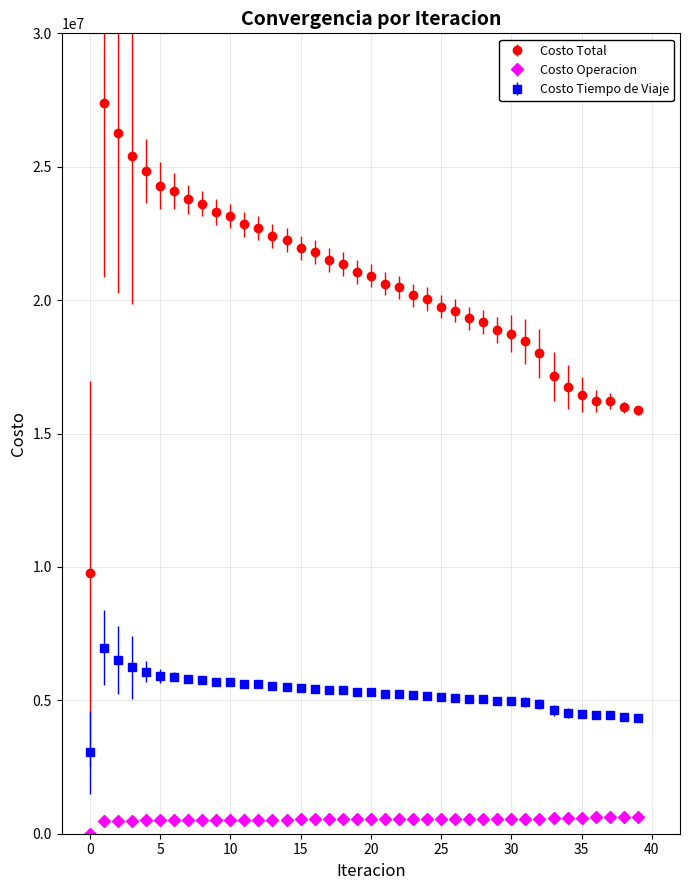

Which series has the largest range (max minus min)?

Costo Total